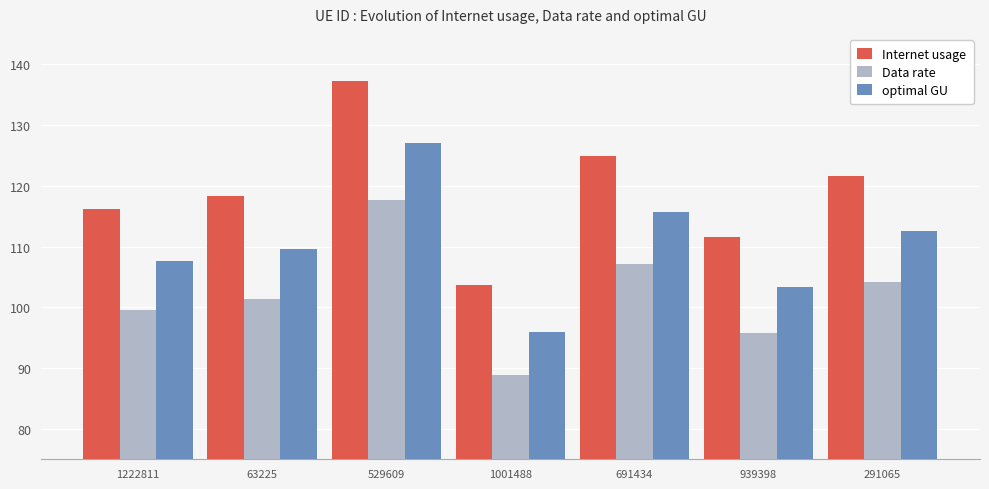

Reading right to left, what are all the values shown in this chart?

Internet usage: 291065=121.6	939398=111.7	691434=125.0	1001488=103.7	529609=137.3	63225=118.3	1222811=116.2
Data rate: 291065=104.2	939398=95.7	691434=107.1	1001488=88.9	529609=117.7	63225=101.4	1222811=99.6
optimal GU: 291065=112.6	939398=103.4	691434=115.7	1001488=96.0	529609=127.1	63225=109.6	1222811=107.6